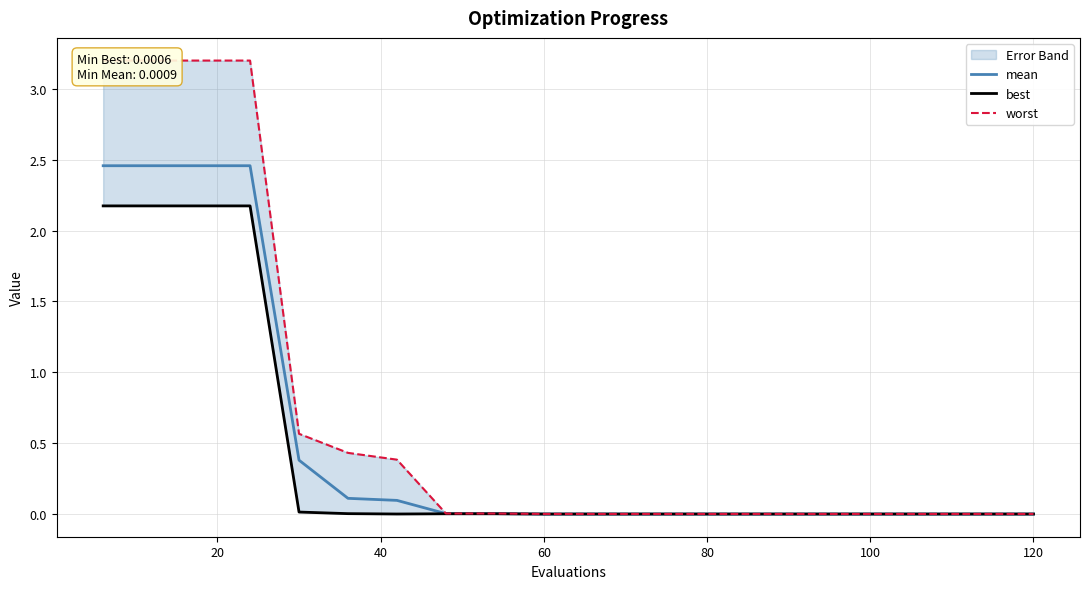

True or false: best and mean cross at least once.

False